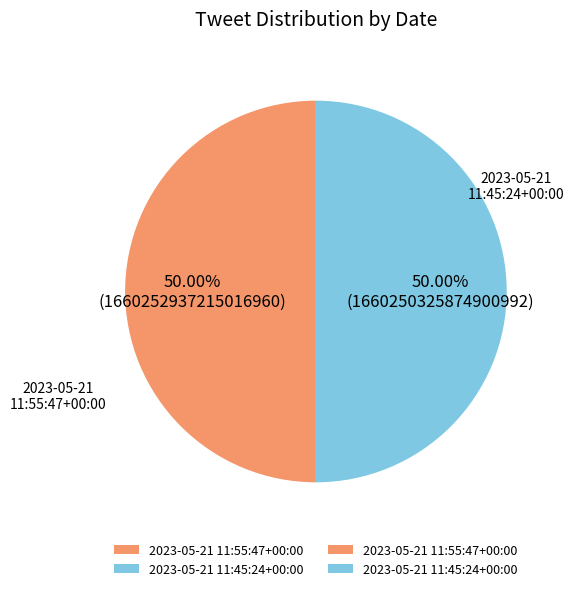

How many slices are in this pie chart?

2